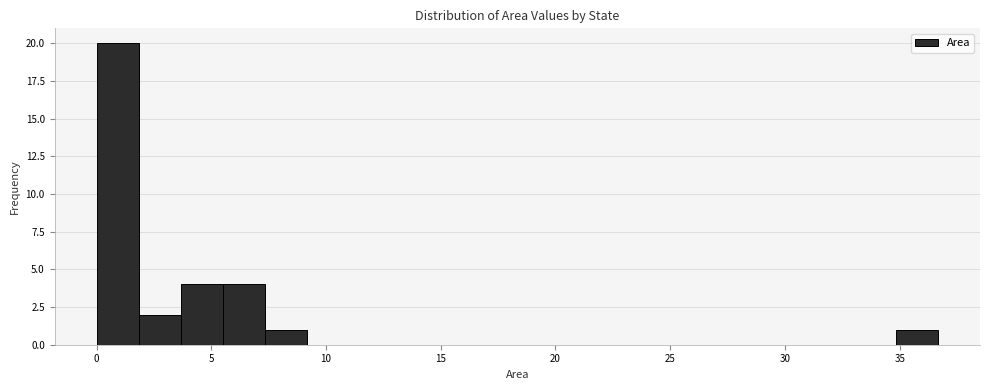

Read against the x-axis, roughly where is the centre of the tallest bar?

1.0